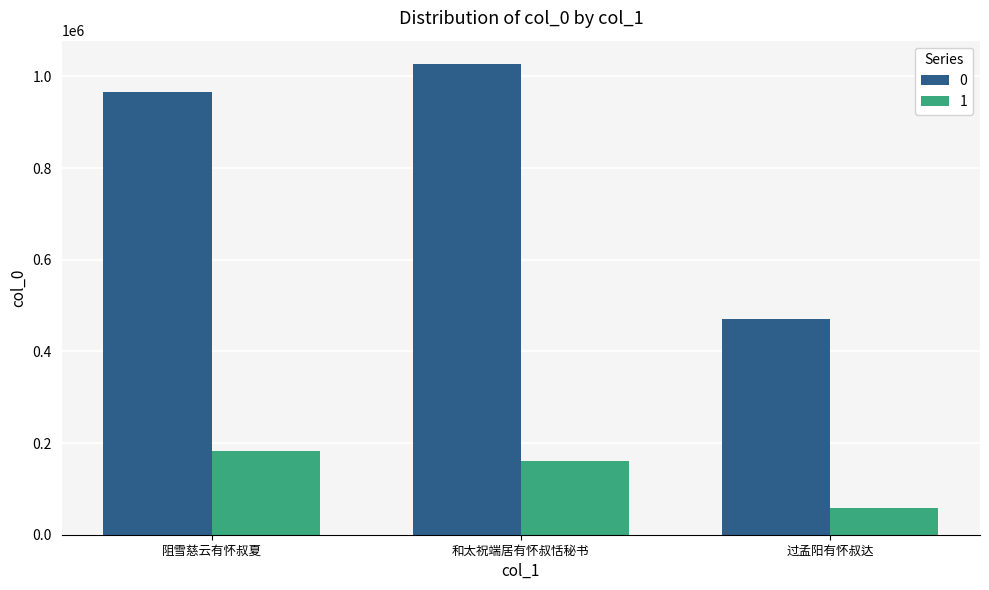

How many bars are there in total?

6